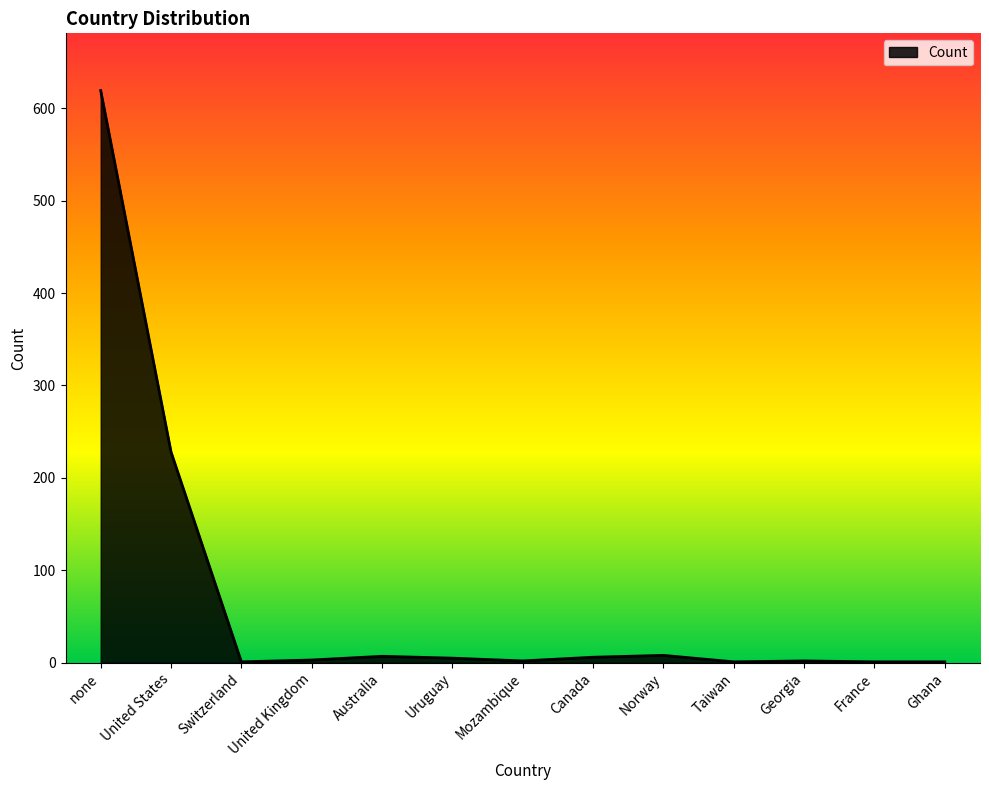

What is the difference between the maximum and minimum values?

618